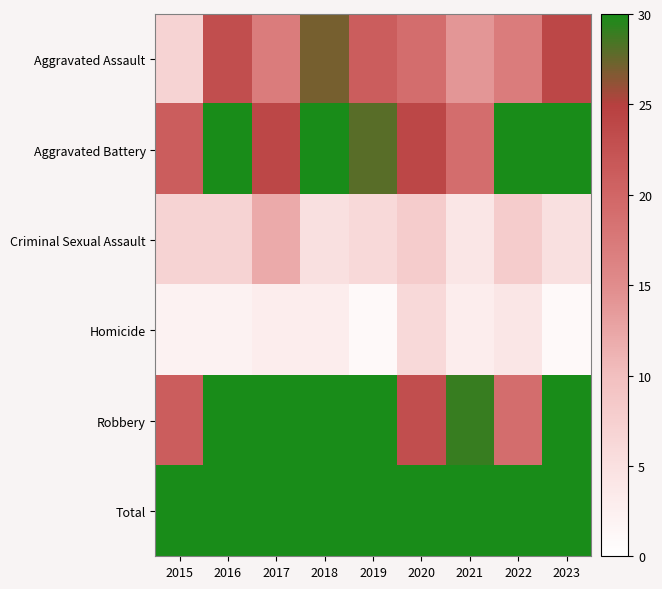

What is the difference between the highest and lowest values at 2018?

99